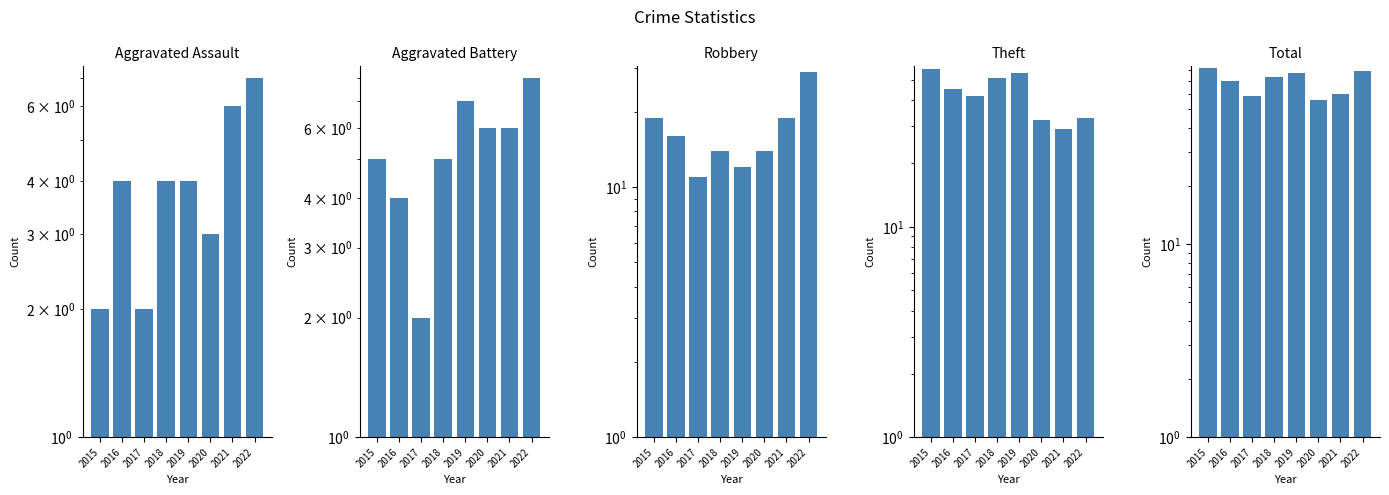

How many groups of bars are there?

8